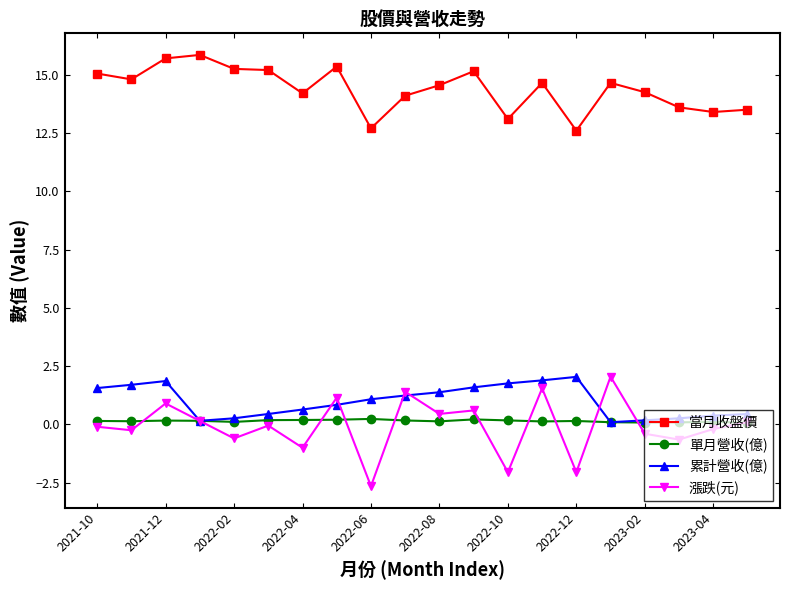

Which series has the largest total across all categories?

當月收盤價